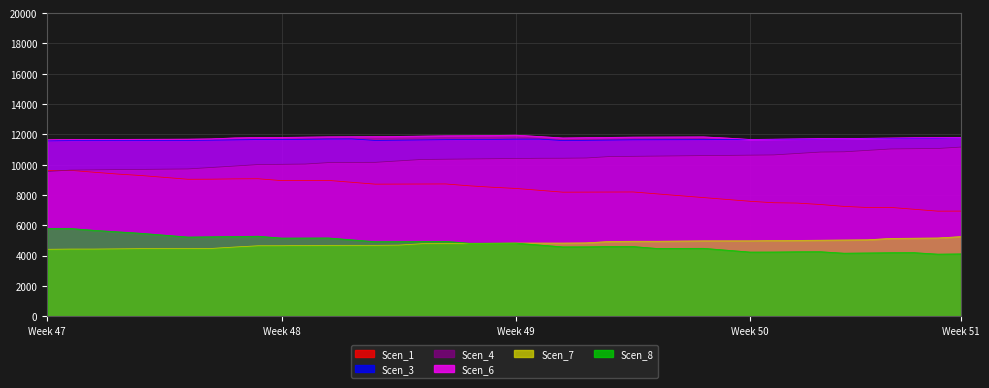

At which category is the sum across all series the highest?

1